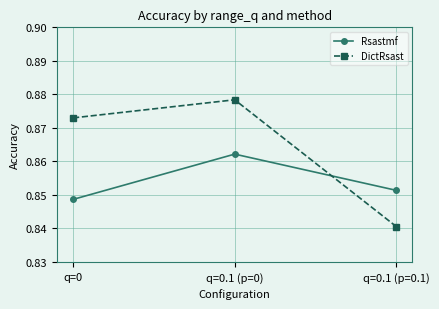

Which category has the lowest value in the DictRsast series?

q=0.1 (p=0.1)